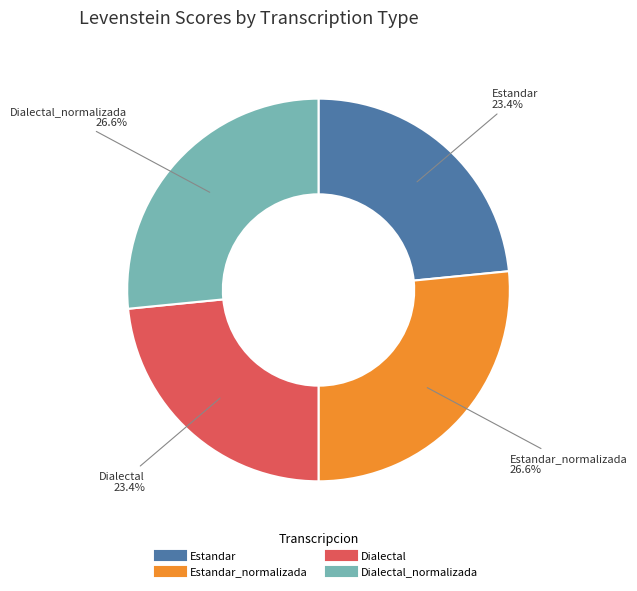

Is there any slice that represents more than half of the pie?

No